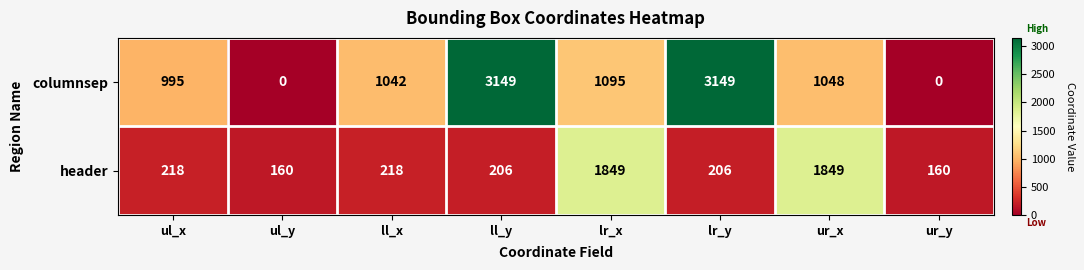

What is the greatest value displayed?

3149